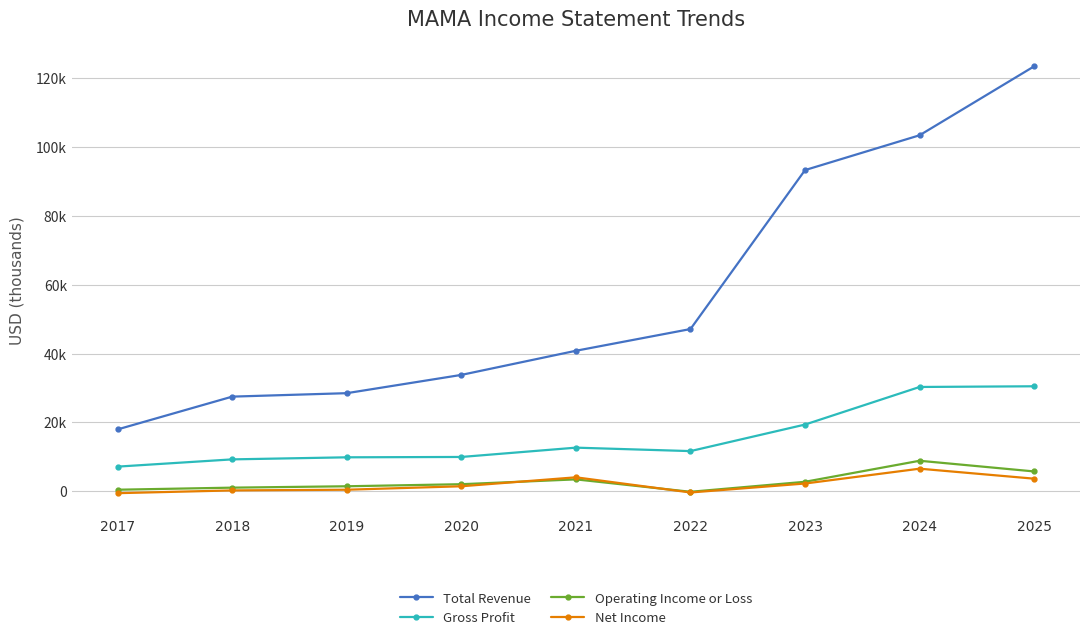

True or false: Net Income and Gross Profit cross at least once.

False